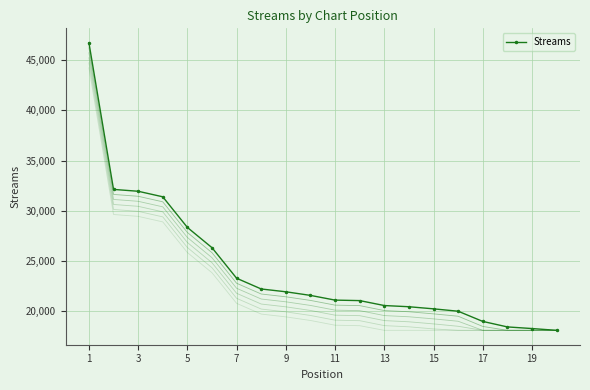

The value of Streams at 9 is 21920. True or false?

True